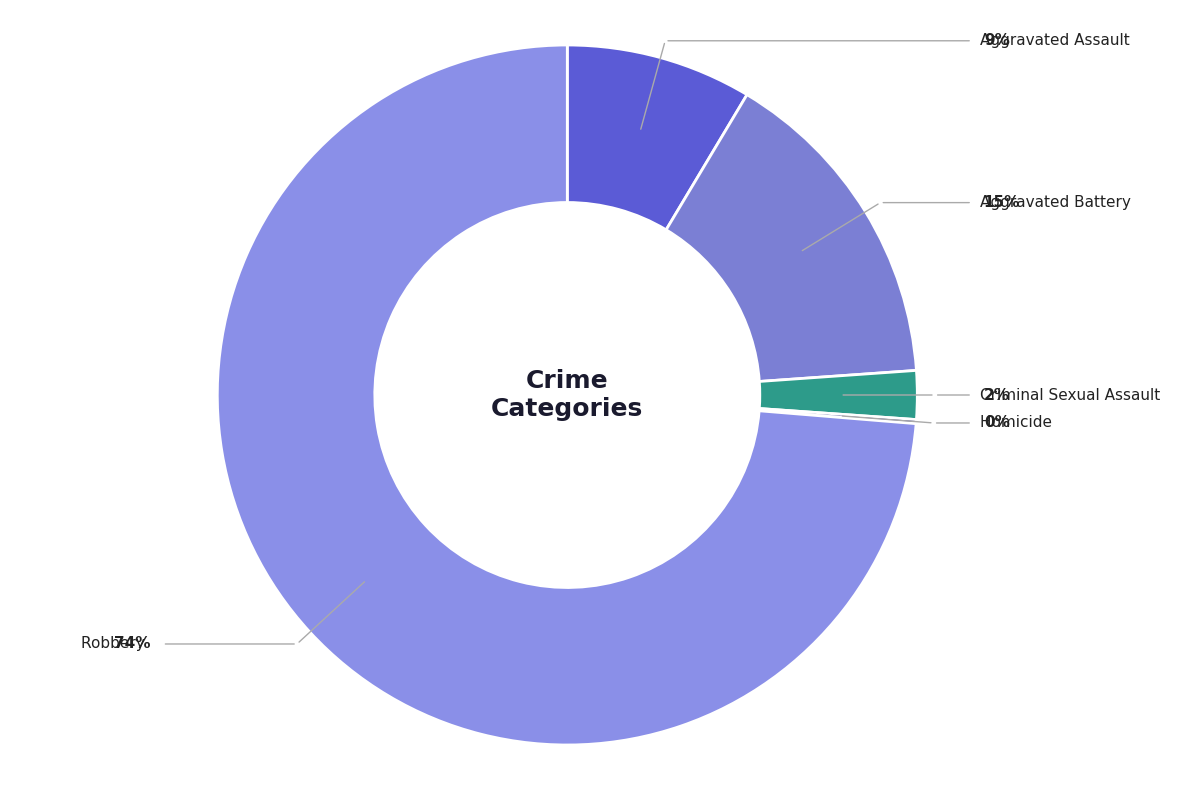

Combined, do Criminal Sexual Assault and Robbery account for over 50%?

Yes